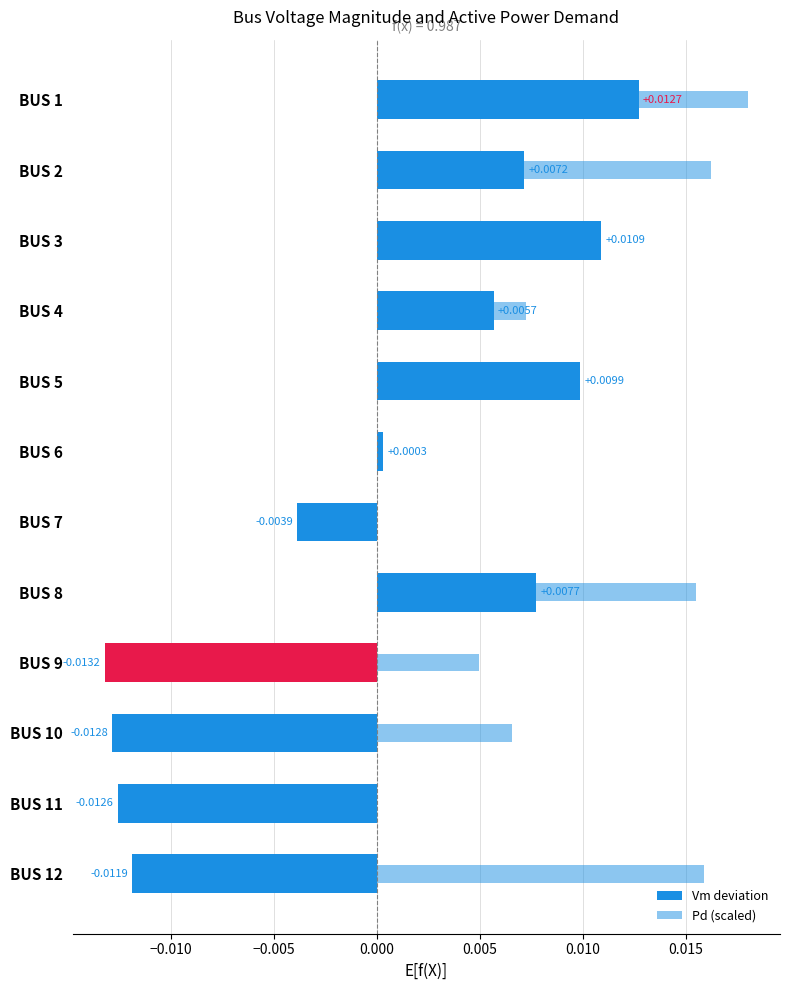

How many Pd (scaled) values are between 0 and 1?

12